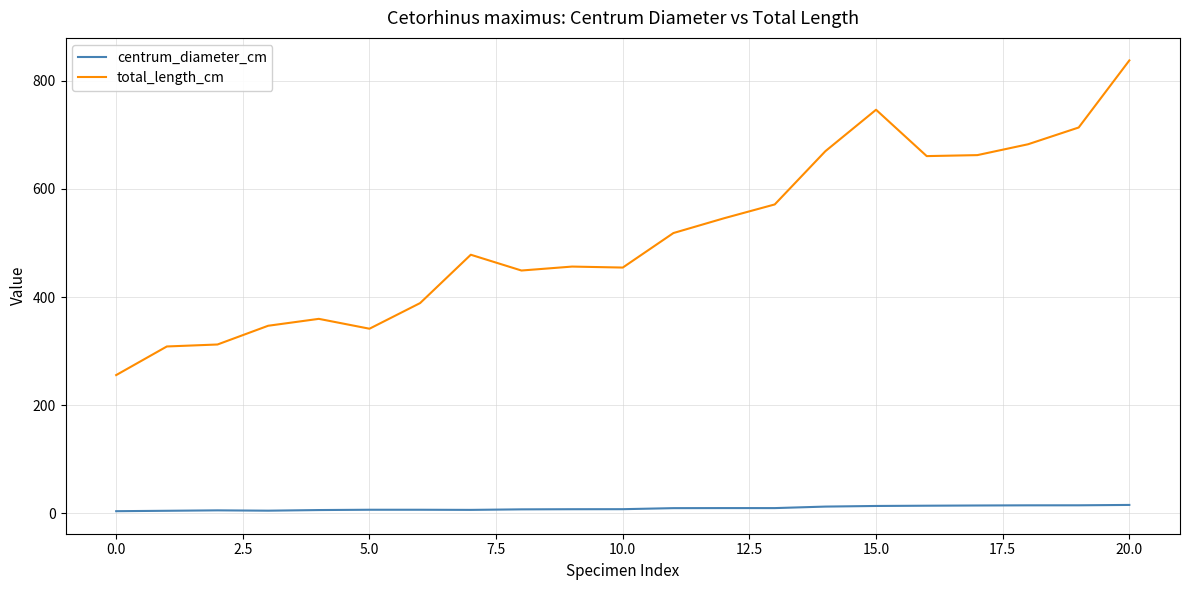

Which series has the largest total across all categories?

total_length_cm